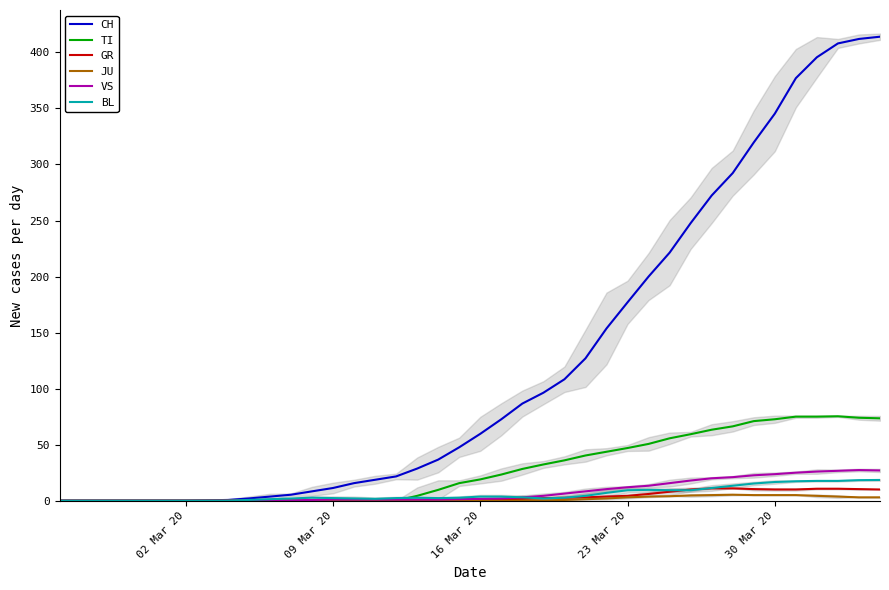

Reading left to right, list all the values displayed in this chart.

CH: 0.0	0.0	0.0	0.0	0.0	0.0	0.0	0.3	0.7	2.0	3.7	5.3	8.3	11.3	15.7	18.7	21.7	28.7	36.7	47.7	59.7	72.7	86.7	96.3	108.3	127.0	153.7	177.0	200.0	221.3	247.7	272.3	292.3	319.7	345.3	377.0	395.7	408.0	412.0	414.0
TI: 0.0	0.0	0.0	0.0	0.0	0.0	0.0	0.0	0.0	0.0	0.0	0.0	0.0	0.0	0.0	0.0	0.0	4.3	9.7	15.7	19.0	23.3	28.3	32.3	36.0	40.3	43.7	47.0	50.7	55.7	59.3	63.3	66.3	71.0	72.7	75.0	75.0	75.3	74.0	73.5
GR: 0.0	0.0	0.0	0.0	0.0	0.0	0.0	0.0	0.0	0.0	0.0	0.0	0.0	0.0	0.0	0.0	0.0	0.3	0.7	1.0	1.0	1.3	1.7	2.3	2.7	3.0	3.7	4.3	6.0	8.0	10.0	11.0	11.0	10.3	10.0	10.0	10.7	10.7	10.3	10.0
JU: 0.0	0.0	0.0	0.0	0.0	0.0	0.0	0.0	0.0	0.0	0.0	0.0	0.0	0.0	0.0	0.0	0.0	0.0	0.0	0.0	0.0	0.0	0.0	0.3	0.7	1.3	2.0	3.0	3.7	4.0	4.7	5.0	5.3	5.0	5.0	5.0	4.3	3.7	3.0	3.0
VS: 0.0	0.0	0.0	0.0	0.0	0.0	0.0	0.0	0.0	0.0	0.0	0.3	0.7	1.0	1.0	1.0	1.0	1.0	1.0	1.3	1.7	2.0	3.0	4.3	6.3	8.3	10.3	12.0	13.3	15.7	18.0	20.0	21.0	22.7	23.7	25.0	26.0	26.7	27.3	27.0
BL: 0.0	0.0	0.0	0.0	0.0	0.0	0.0	0.0	0.0	0.7	1.3	2.0	2.7	2.3	2.0	1.7	2.3	2.7	2.3	2.7	3.7	3.7	3.0	2.0	2.7	4.3	7.0	9.3	9.7	9.3	9.3	11.3	13.3	15.3	16.7	17.3	17.7	17.7	18.3	18.5